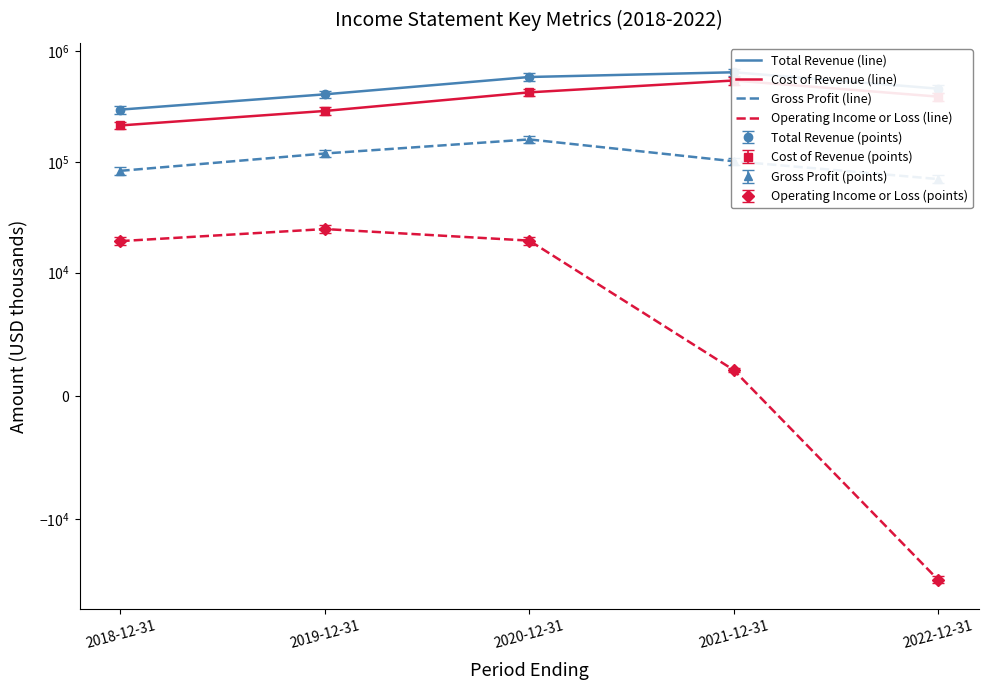

How many Cost of Revenue (line) values are between 288700 and 425000?

3